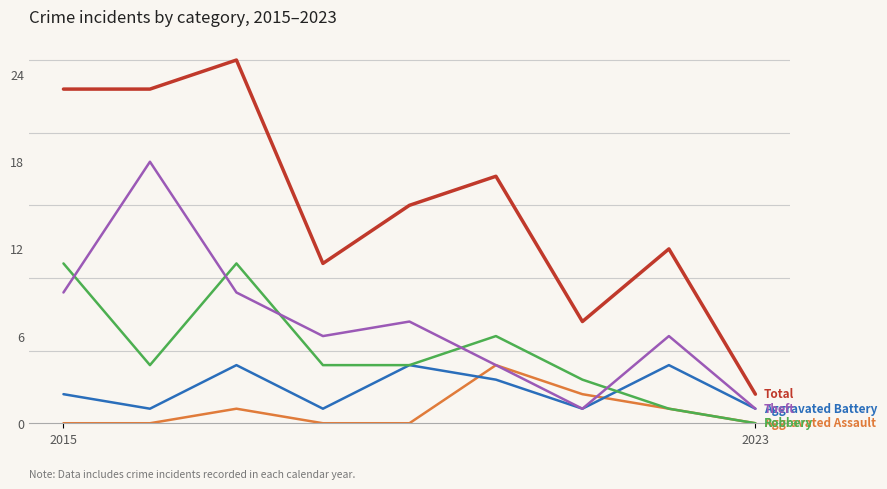

What is the greatest value displayed?

25